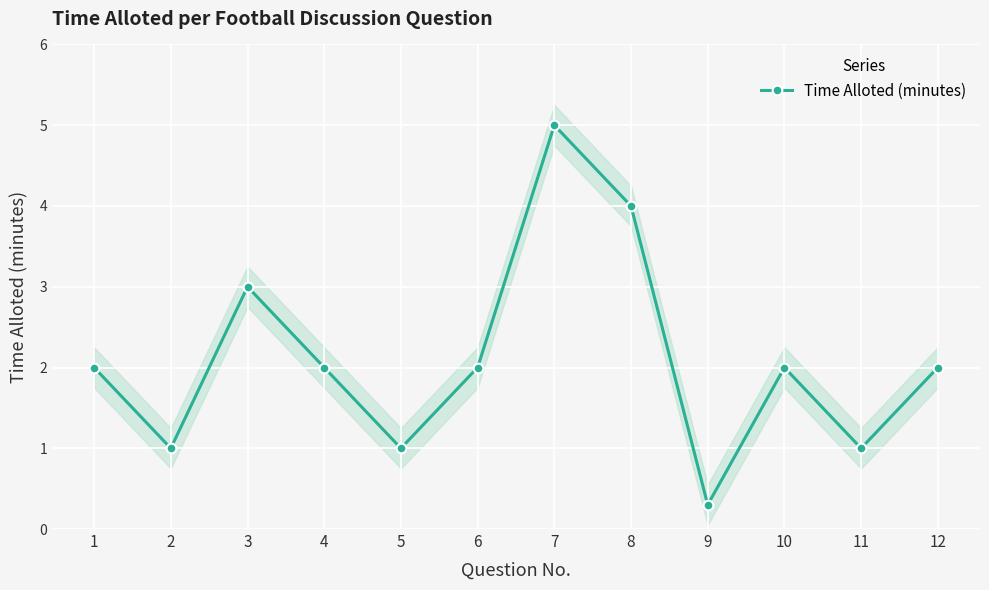

What is the change in value from 4 to 5?

-1.0